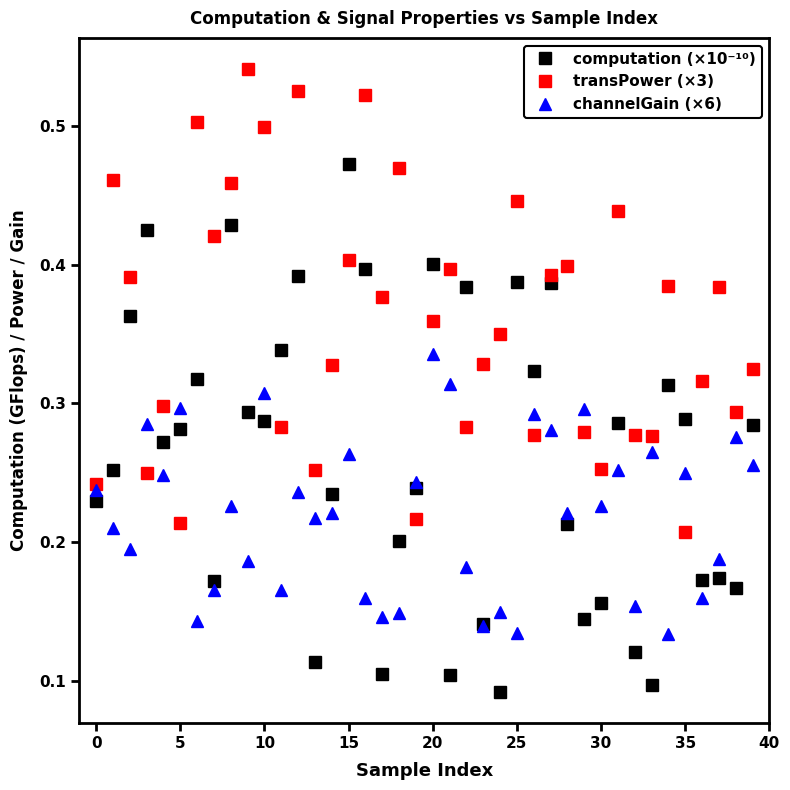

List the series in order of their peak value, lowest first.

channelGain (×6), computation (×10⁻¹⁰), transPower (×3)